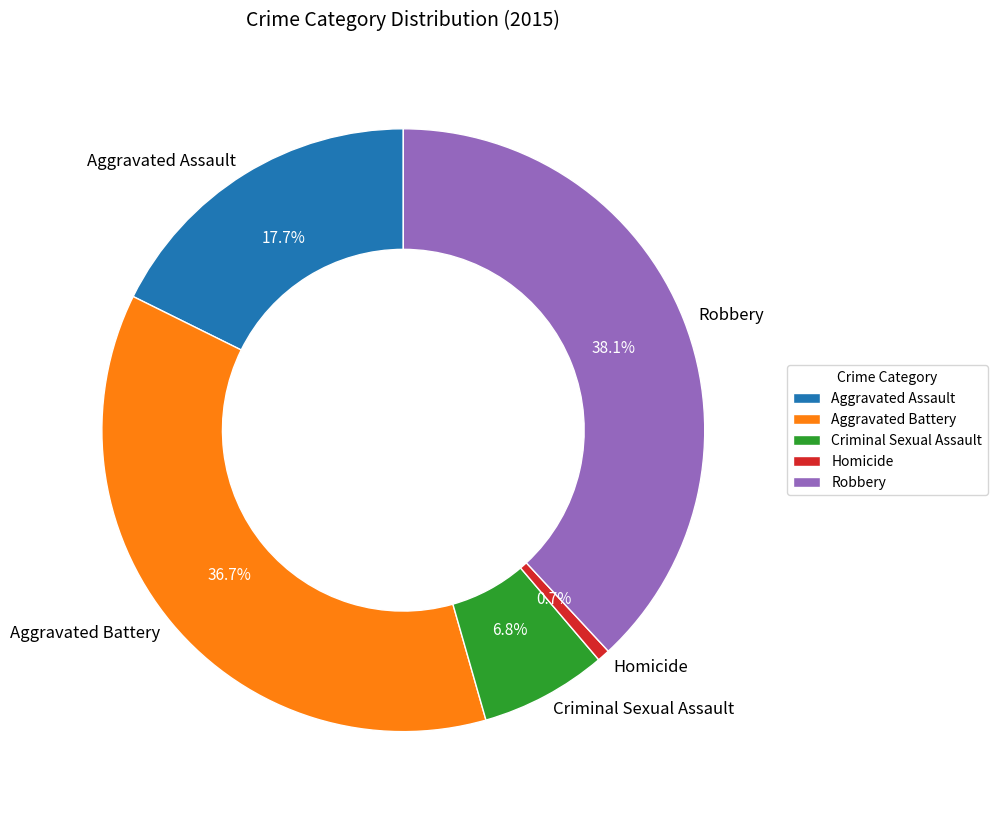

Is it true that Criminal Sexual Assault is 7% of the pie?

True